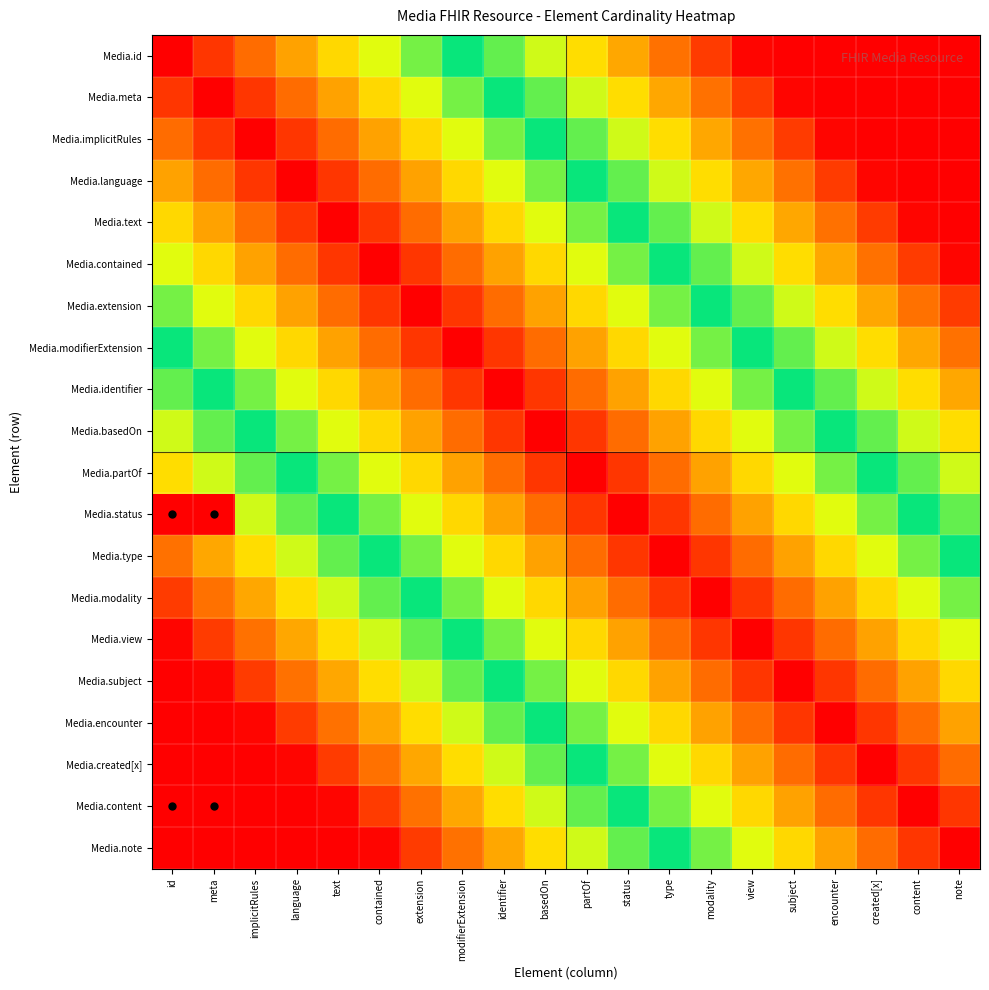

Reading left to right, extract all data points from this chart.

Media.id: id=0.0	meta=0.1	implicitRules=0.1	language=0.2	text=0.3	contained=0.4	extension=0.4	modifierExtension=0.5	identifier=0.6	basedOn=0.6	partOf=0.7	status=0.8	type=0.8	modality=0.9	view=1.0	subject=1.1	encounter=1.1	created[x]=1.2	content=1.3	note=1.3
Media.meta: id=0.1	meta=0.0	implicitRules=0.1	language=0.1	text=0.2	contained=0.3	extension=0.4	modifierExtension=0.4	identifier=0.5	basedOn=0.6	partOf=0.6	status=0.7	type=0.8	modality=0.8	view=0.9	subject=1.0	encounter=1.1	created[x]=1.1	content=1.2	note=1.3
Media.implicitRules: id=0.1	meta=0.1	implicitRules=0.0	language=0.1	text=0.1	contained=0.2	extension=0.3	modifierExtension=0.4	identifier=0.4	basedOn=0.5	partOf=0.6	status=0.6	type=0.7	modality=0.8	view=0.8	subject=0.9	encounter=1.0	created[x]=1.1	content=1.1	note=1.2
Media.language: id=0.2	meta=0.1	implicitRules=0.1	language=0.0	text=0.1	contained=0.1	extension=0.2	modifierExtension=0.3	identifier=0.4	basedOn=0.4	partOf=0.5	status=0.6	type=0.6	modality=0.7	view=0.8	subject=0.8	encounter=0.9	created[x]=1.0	content=1.1	note=1.1
Media.text: id=0.3	meta=0.2	implicitRules=0.1	language=0.1	text=0.0	contained=0.1	extension=0.1	modifierExtension=0.2	identifier=0.3	basedOn=0.4	partOf=0.4	status=0.5	type=0.6	modality=0.6	view=0.7	subject=0.8	encounter=0.8	created[x]=0.9	content=1.0	note=1.1
Media.contained: id=0.4	meta=0.3	implicitRules=0.2	language=0.1	text=0.1	contained=0.0	extension=0.1	modifierExtension=0.1	identifier=0.2	basedOn=0.3	partOf=0.4	status=0.4	type=0.5	modality=0.6	view=0.6	subject=0.7	encounter=0.8	created[x]=0.8	content=0.9	note=1.0
Media.extension: id=0.4	meta=0.4	implicitRules=0.3	language=0.2	text=0.1	contained=0.1	extension=0.0	modifierExtension=0.1	identifier=0.1	basedOn=0.2	partOf=0.3	status=0.4	type=0.4	modality=0.5	view=0.6	subject=0.6	encounter=0.7	created[x]=0.8	content=0.8	note=0.9
Media.modifierExtension: id=0.5	meta=0.4	implicitRules=0.4	language=0.3	text=0.2	contained=0.1	extension=0.1	modifierExtension=0.0	identifier=0.1	basedOn=0.1	partOf=0.2	status=0.3	type=0.4	modality=0.4	view=0.5	subject=0.6	encounter=0.6	created[x]=0.7	content=0.8	note=0.8
Media.identifier: id=0.6	meta=0.5	implicitRules=0.4	language=0.4	text=0.3	contained=0.2	extension=0.1	modifierExtension=0.1	identifier=0.0	basedOn=0.1	partOf=0.1	status=0.2	type=0.3	modality=0.4	view=0.4	subject=0.5	encounter=0.6	created[x]=0.6	content=0.7	note=0.8
Media.basedOn: id=0.6	meta=0.6	implicitRules=0.5	language=0.4	text=0.4	contained=0.3	extension=0.2	modifierExtension=0.1	identifier=0.1	basedOn=0.0	partOf=0.1	status=0.1	type=0.2	modality=0.3	view=0.4	subject=0.4	encounter=0.5	created[x]=0.6	content=0.6	note=0.7
Media.partOf: id=0.7	meta=0.6	implicitRules=0.6	language=0.5	text=0.4	contained=0.4	extension=0.3	modifierExtension=0.2	identifier=0.1	basedOn=0.1	partOf=0.0	status=0.1	type=0.1	modality=0.2	view=0.3	subject=0.4	encounter=0.4	created[x]=0.5	content=0.6	note=0.6
Media.status: id=0.0	meta=0.0	implicitRules=0.6	language=0.6	text=0.5	contained=0.4	extension=0.4	modifierExtension=0.3	identifier=0.2	basedOn=0.1	partOf=0.1	status=0.0	type=0.1	modality=0.1	view=0.2	subject=0.3	encounter=0.4	created[x]=0.4	content=0.5	note=0.6
Media.type: id=0.8	meta=0.8	implicitRules=0.7	language=0.6	text=0.6	contained=0.5	extension=0.4	modifierExtension=0.4	identifier=0.3	basedOn=0.2	partOf=0.1	status=0.1	type=0.0	modality=0.1	view=0.1	subject=0.2	encounter=0.3	created[x]=0.4	content=0.4	note=0.5
Media.modality: id=0.9	meta=0.8	implicitRules=0.8	language=0.7	text=0.6	contained=0.6	extension=0.5	modifierExtension=0.4	identifier=0.4	basedOn=0.3	partOf=0.2	status=0.1	type=0.1	modality=0.0	view=0.1	subject=0.1	encounter=0.2	created[x]=0.3	content=0.4	note=0.4
Media.view: id=1.0	meta=0.9	implicitRules=0.8	language=0.8	text=0.7	contained=0.6	extension=0.6	modifierExtension=0.5	identifier=0.4	basedOn=0.4	partOf=0.3	status=0.2	type=0.1	modality=0.1	view=0.0	subject=0.1	encounter=0.1	created[x]=0.2	content=0.3	note=0.4
Media.subject: id=1.1	meta=1.0	implicitRules=0.9	language=0.8	text=0.8	contained=0.7	extension=0.6	modifierExtension=0.6	identifier=0.5	basedOn=0.4	partOf=0.4	status=0.3	type=0.2	modality=0.1	view=0.1	subject=0.0	encounter=0.1	created[x]=0.1	content=0.2	note=0.3
Media.encounter: id=1.1	meta=1.1	implicitRules=1.0	language=0.9	text=0.8	contained=0.8	extension=0.7	modifierExtension=0.6	identifier=0.6	basedOn=0.5	partOf=0.4	status=0.4	type=0.3	modality=0.2	view=0.1	subject=0.1	encounter=0.0	created[x]=0.1	content=0.1	note=0.2
Media.created[x]: id=1.2	meta=1.1	implicitRules=1.1	language=1.0	text=0.9	contained=0.8	extension=0.8	modifierExtension=0.7	identifier=0.6	basedOn=0.6	partOf=0.5	status=0.4	type=0.4	modality=0.3	view=0.2	subject=0.1	encounter=0.1	created[x]=0.0	content=0.1	note=0.1
Media.content: id=0.0	meta=0.0	implicitRules=1.1	language=1.1	text=1.0	contained=0.9	extension=0.8	modifierExtension=0.8	identifier=0.7	basedOn=0.6	partOf=0.6	status=0.5	type=0.4	modality=0.4	view=0.3	subject=0.2	encounter=0.1	created[x]=0.1	content=0.0	note=0.1
Media.note: id=1.3	meta=1.3	implicitRules=1.2	language=1.1	text=1.1	contained=1.0	extension=0.9	modifierExtension=0.8	identifier=0.8	basedOn=0.7	partOf=0.6	status=0.6	type=0.5	modality=0.4	view=0.4	subject=0.3	encounter=0.2	created[x]=0.1	content=0.1	note=0.0